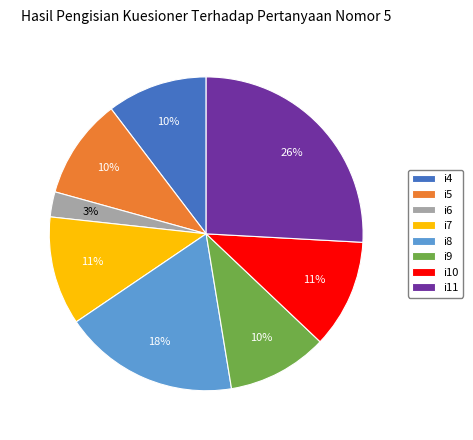

How many slices are in this pie chart?

8